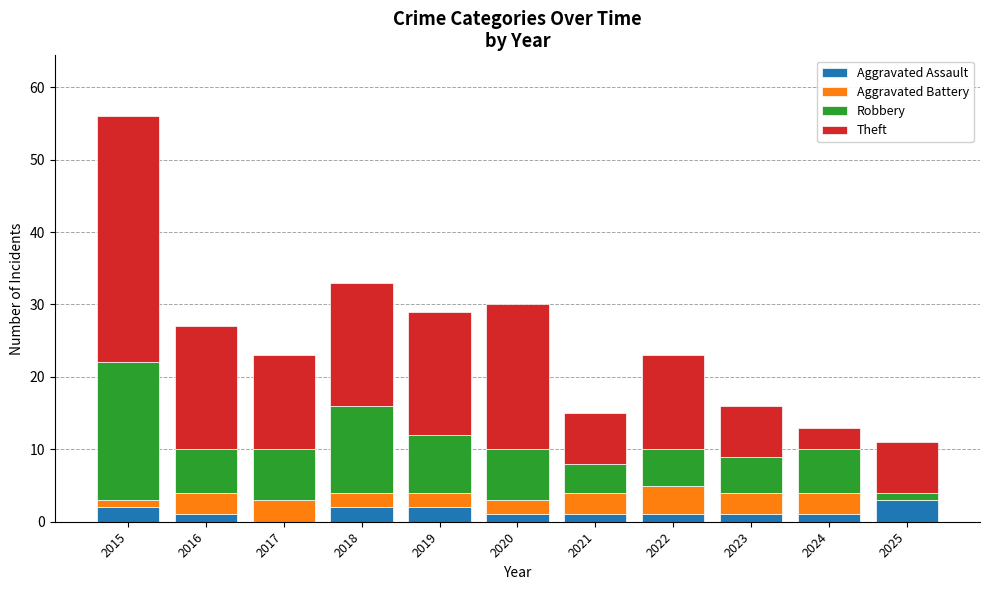

At which category is the sum across all series the highest?

2015